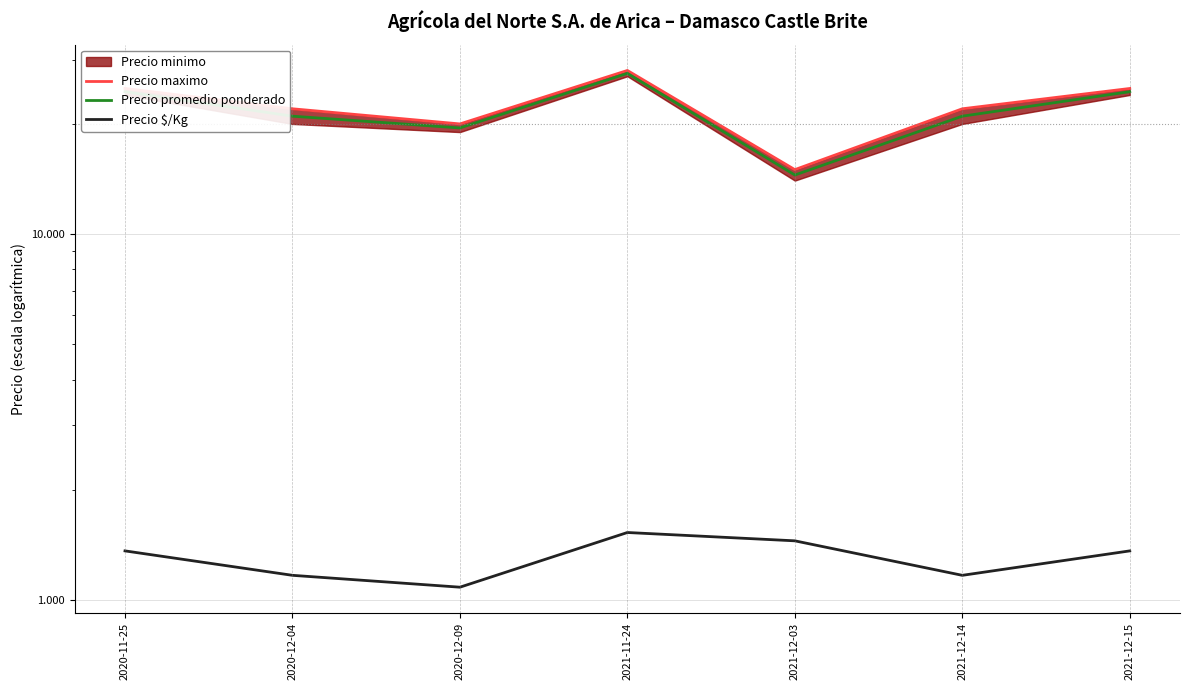

Is this an area chart (filled region under the line)?

No